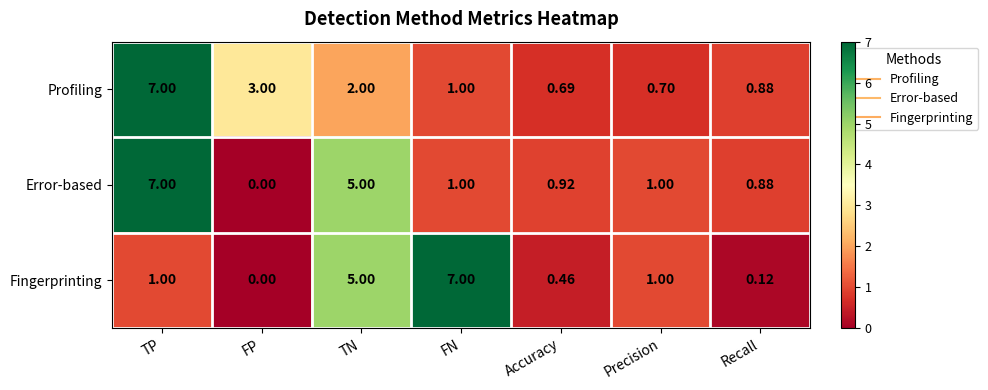

What is the greatest value displayed?

7.0